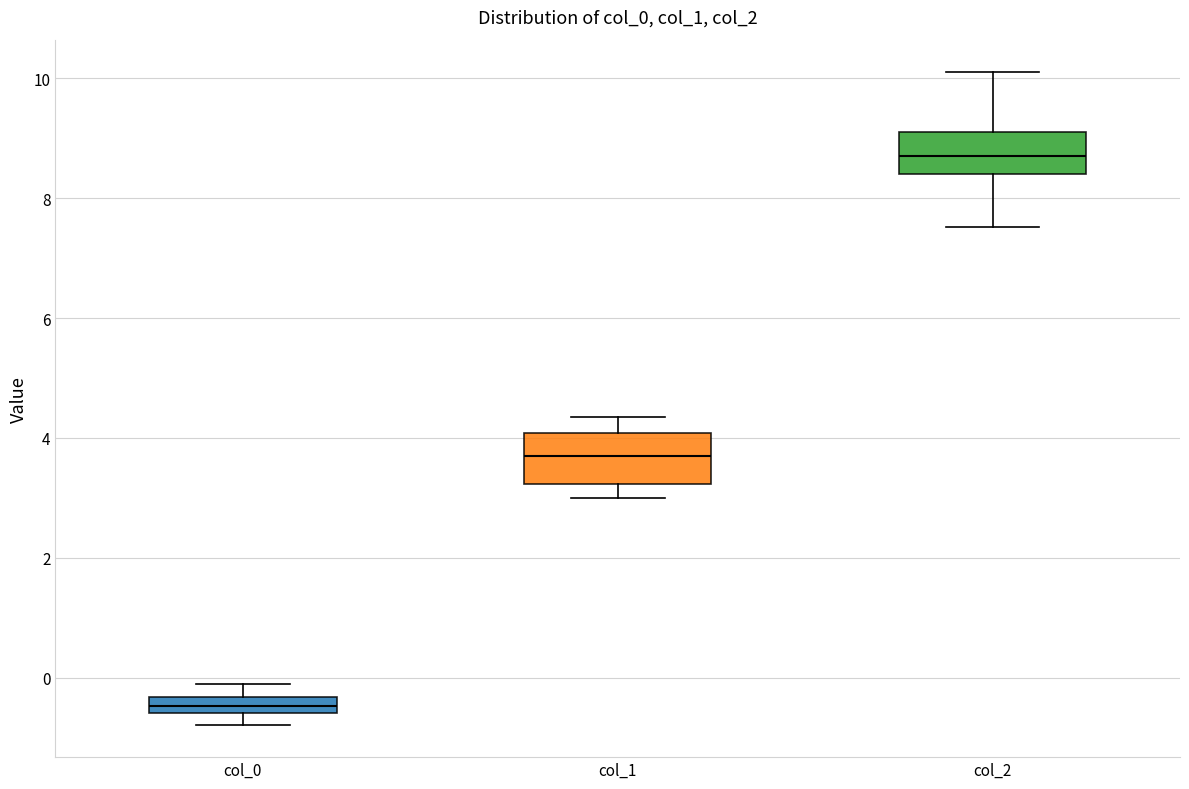

Where is the upper edge of the box for col_0 on the y-axis? The values are not printed on the chart, so give them approximately, as read against the axis.

-0.4